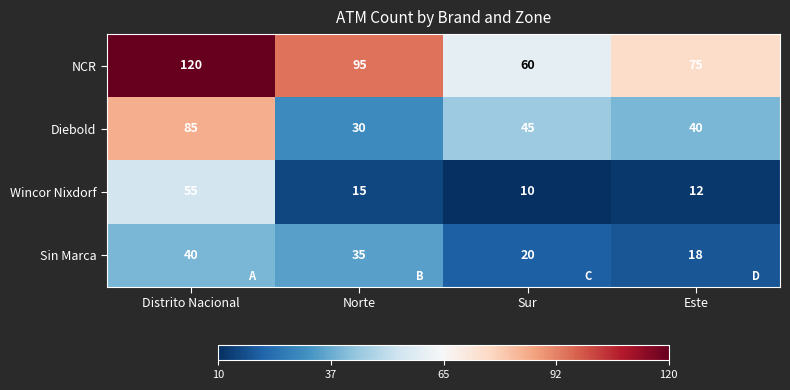

At which category is the sum across all series the highest?

Distrito Nacional